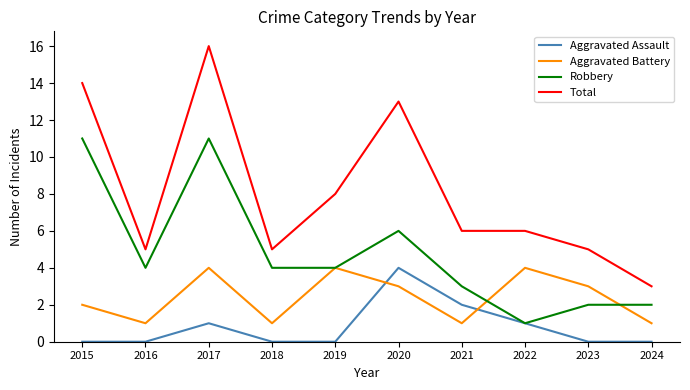

What is the highest value of the Aggravated Assault series?

4